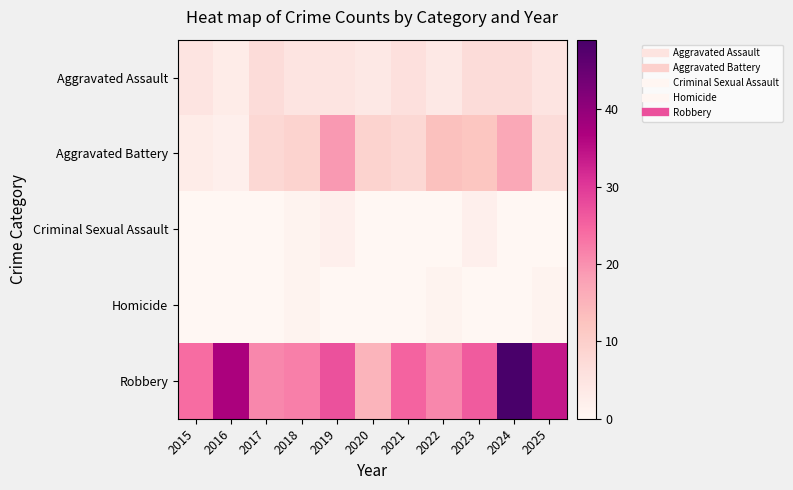

Which series has the largest total across all categories?

Robbery